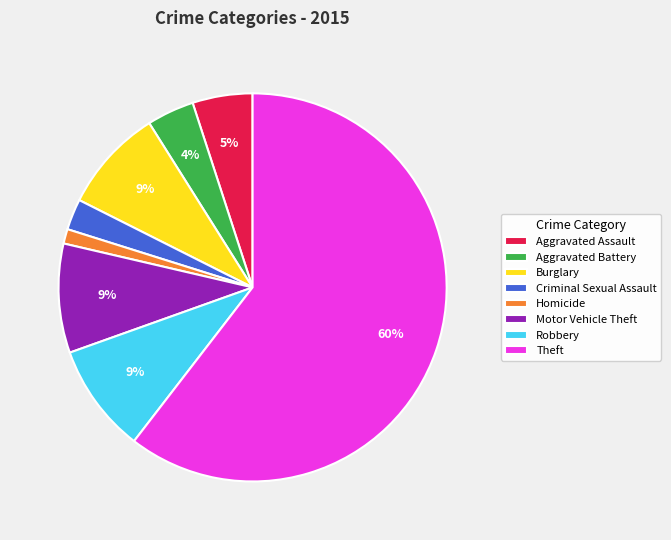

To the nearest percent, what portion does Burglary represent?

9%